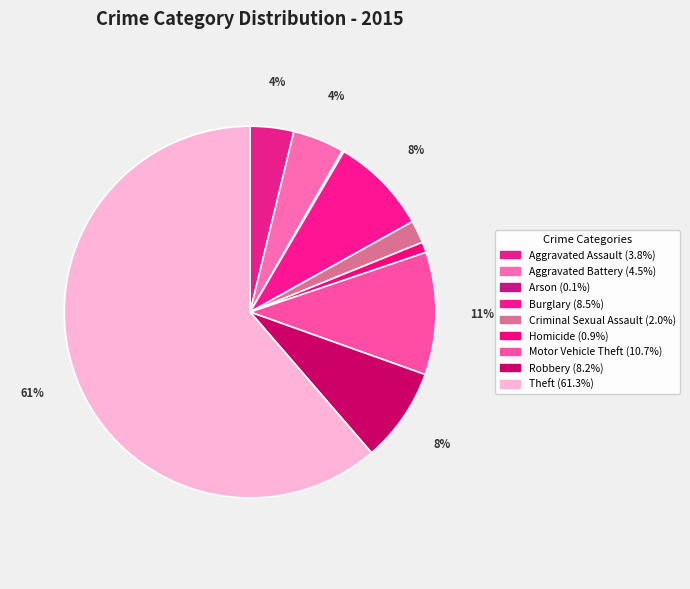

To the nearest percent, what portion does Homicide represent?

1%